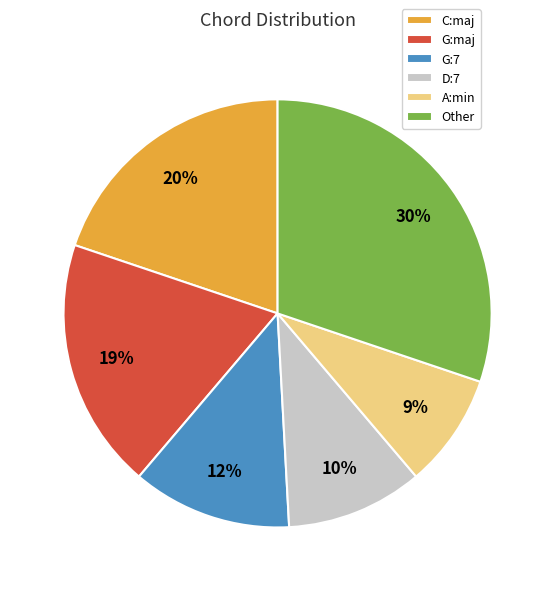

Count the number of slices in the pie.

6